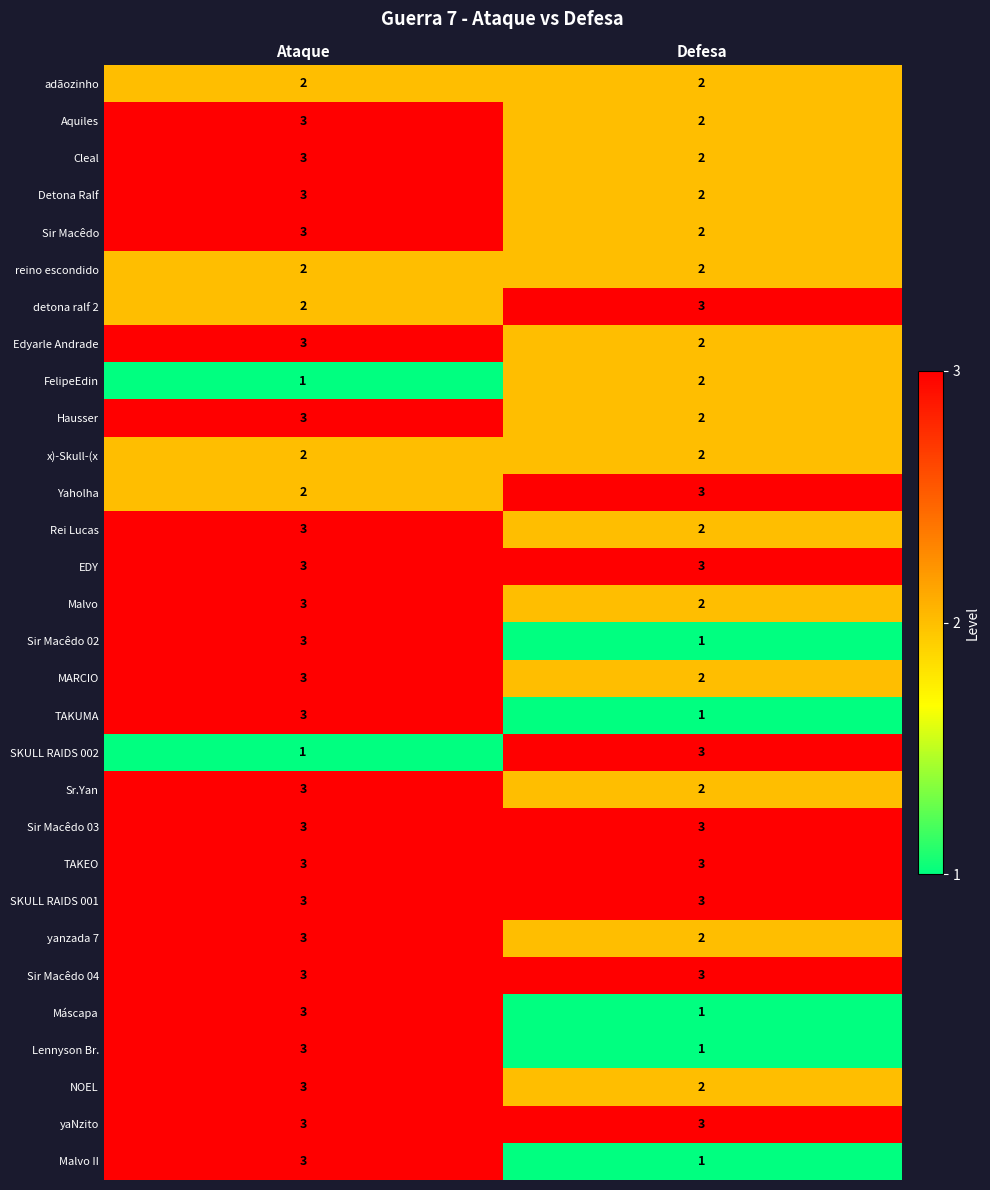

What is the sum of the SKULL RAIDS 001 values at Ataque and Defesa?

6